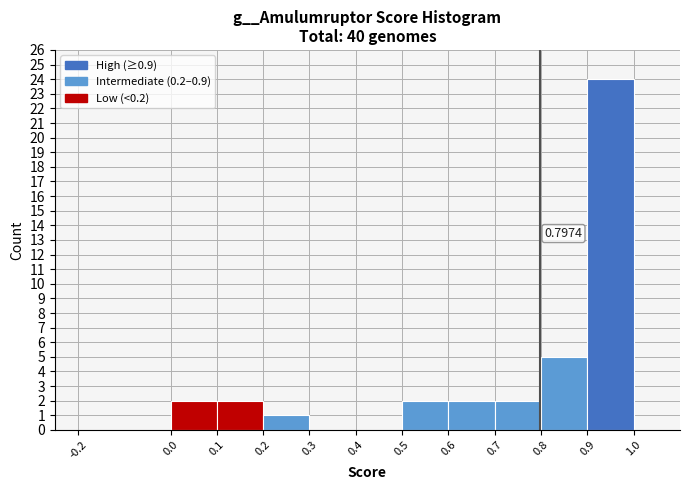

Which range on the x-axis has the tallest bar?

0.9 to 1.0